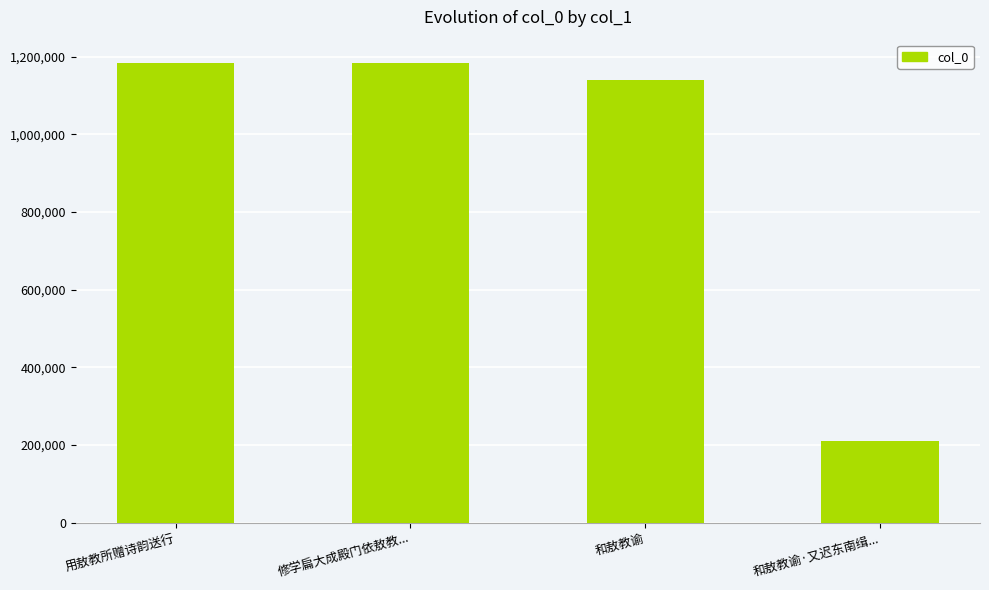

What is the value of the 3rd bar from the left?

1139363